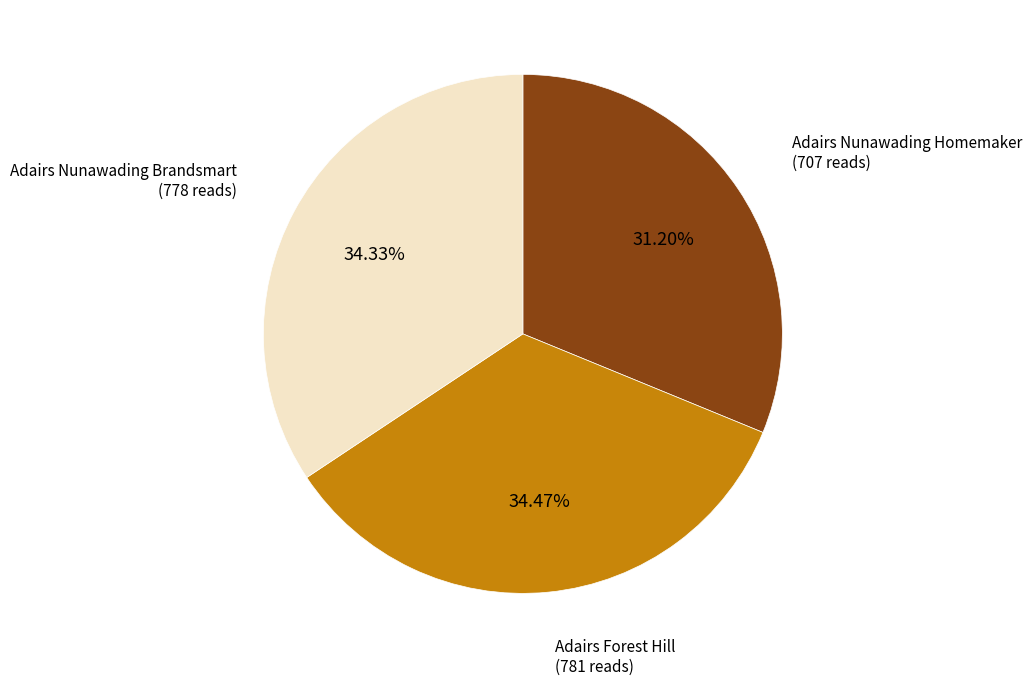

How many segments does this pie chart have?

3